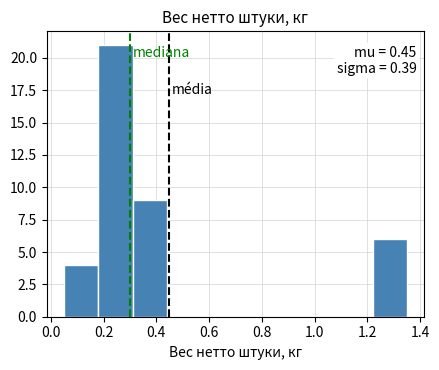

Which range on the x-axis has the tallest bar?

0.18 to 0.31